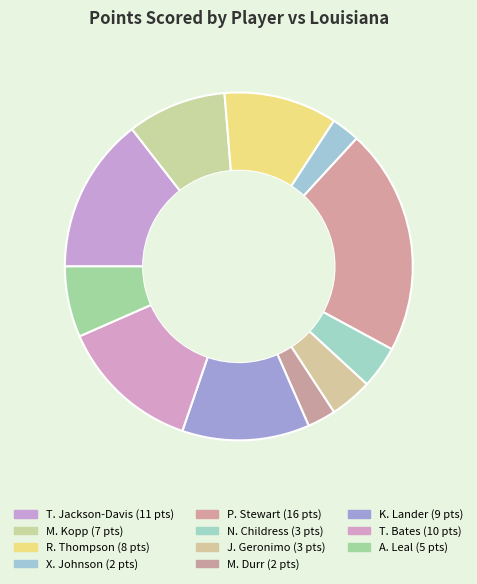

To the nearest percent, what portion does K. Lander represent?

12%